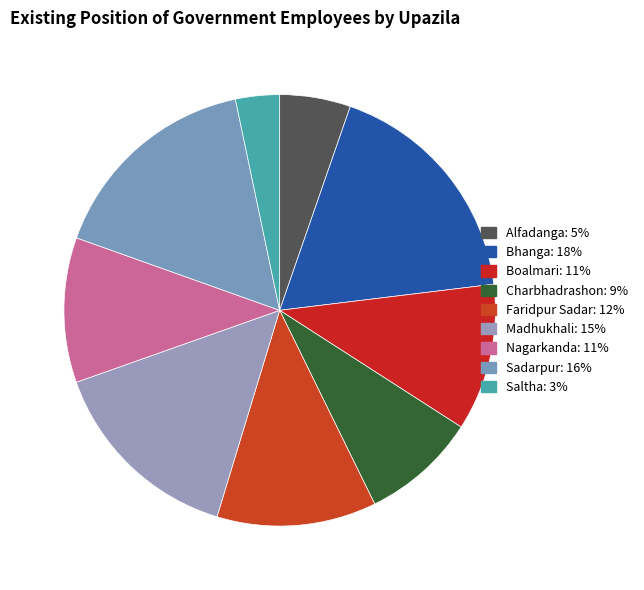

Is the sum of Madhukhali and Boalmari greater than half?

No